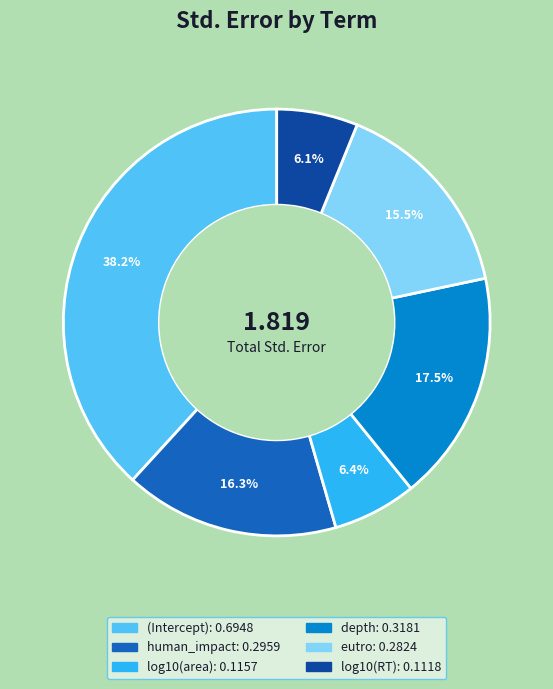

Between log10(area) and eutro, which is larger?

eutro